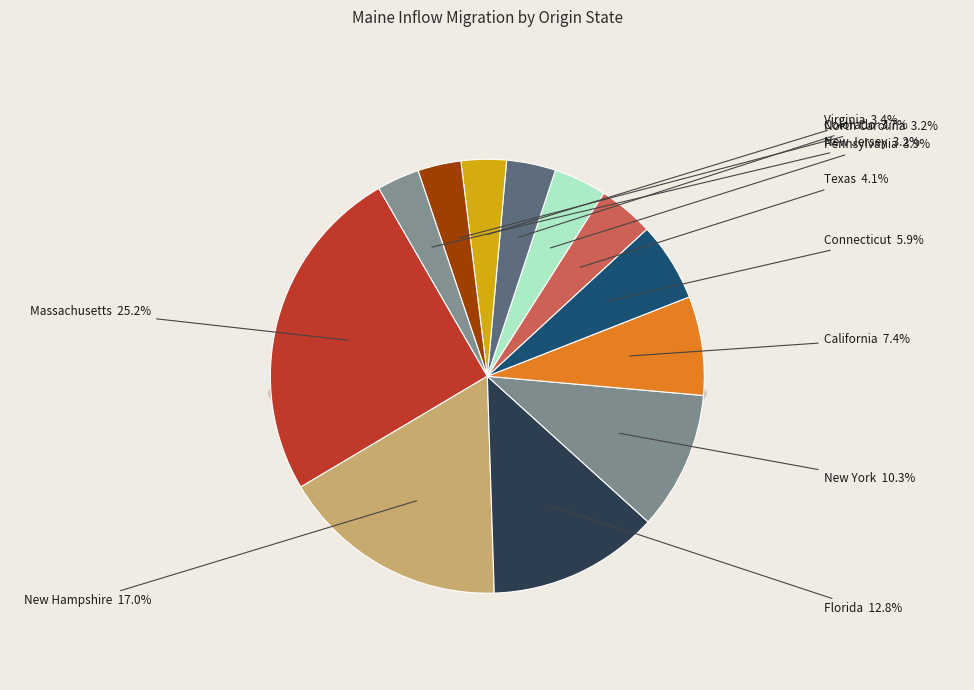

Rank the categories by value from highest to lowest.

Massachusetts, New Hampshire, Florida, New York, California, Connecticut, Texas, Pennsylvania, Colorado, Virginia, North Carolina, New Jersey